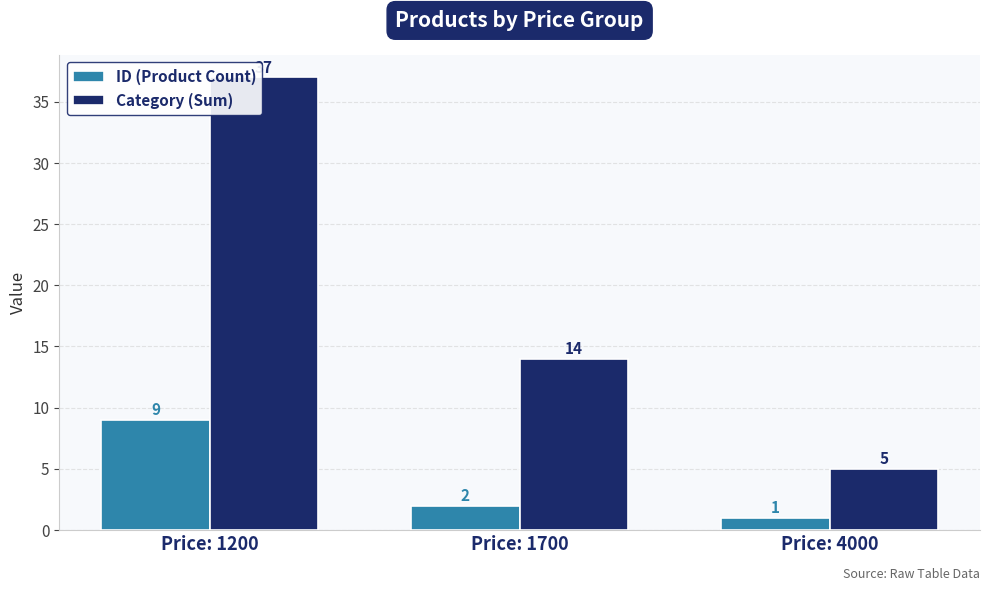

Is it true that Category (Sum) equals 7 at Price: 1700?

False